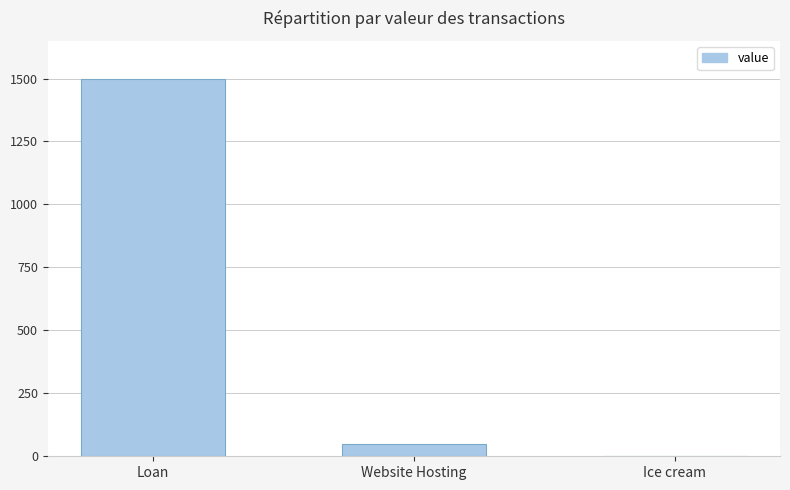

What is the greatest value displayed?

1500